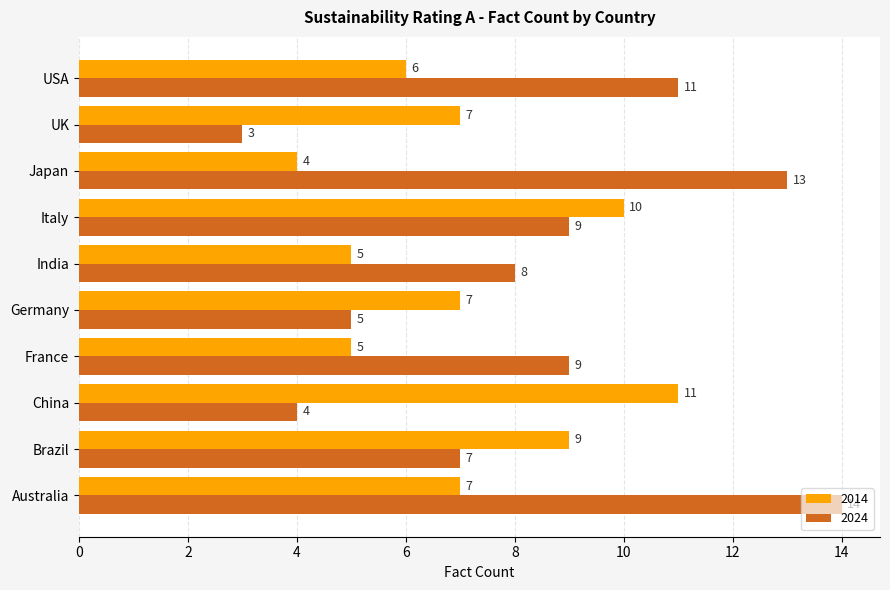

Is it true that 2014 equals 8 at France?

False